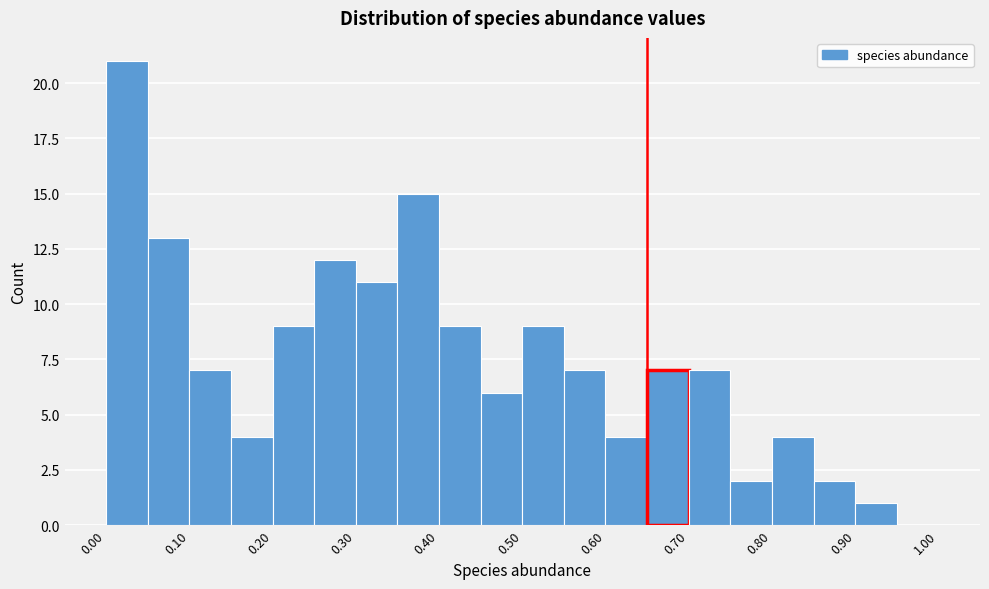

Reading left to right, transcribe this chart: for each bar, give the range it covers on the x-axis and its height. The values are not printed on the chart, so give them approximately, as read against the axis.

0.00 to 0.05: 21
0.05 to 0.10: 13
0.10 to 0.15: 7
0.15 to 0.20: 4
0.20 to 0.25: 9
0.25 to 0.30: 12
0.30 to 0.35: 11
0.35 to 0.40: 15
0.40 to 0.45: 9
0.45 to 0.50: 6
0.50 to 0.55: 9
0.55 to 0.60: 7
0.60 to 0.65: 4
0.65 to 0.70: 7
0.70 to 0.75: 7
0.75 to 0.80: 2
0.80 to 0.85: 4
0.85 to 0.90: 2
0.90 to 0.95: 1
0.95 to 1.00: 0